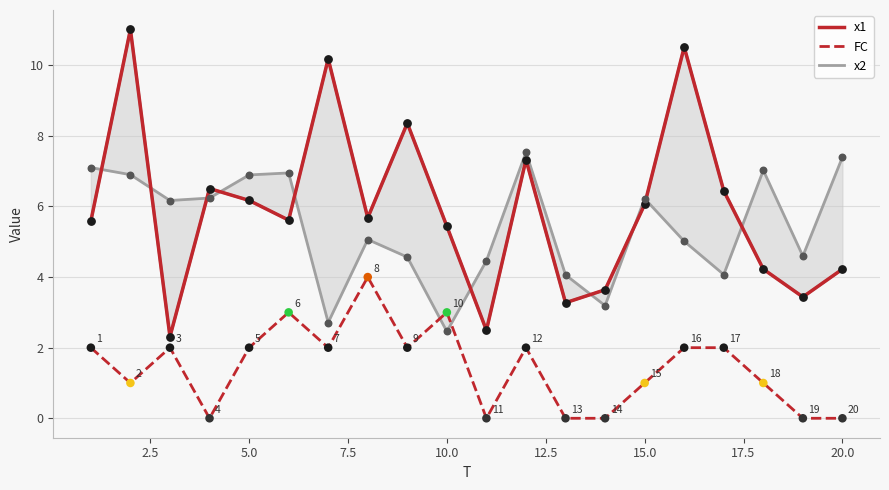

Which series has the widest spread of Y values?

x1